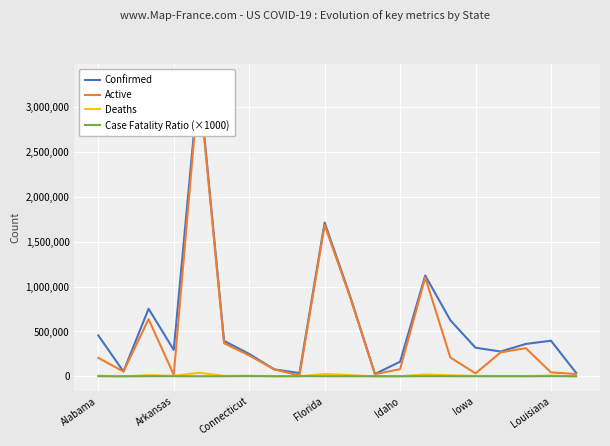

Does the chart display data point markers on the line(s)?

No